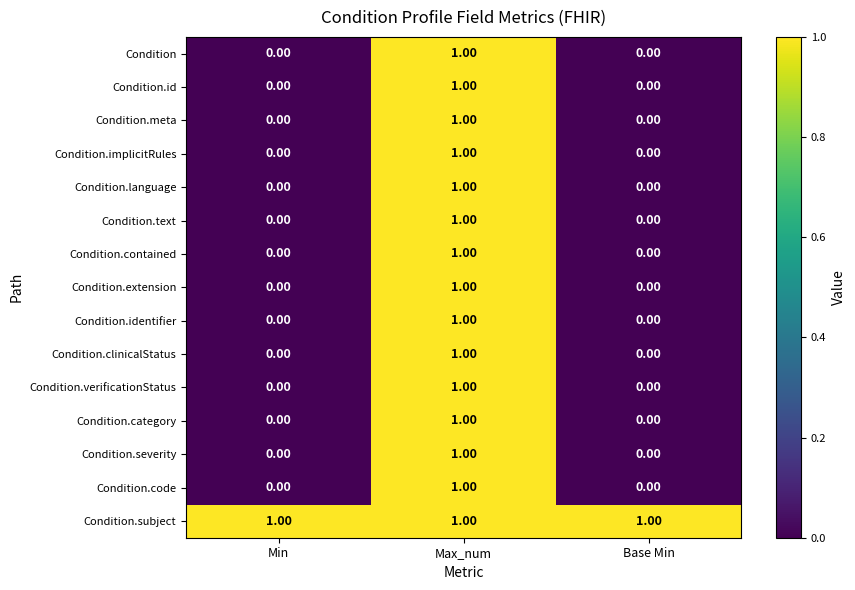

Which series has the largest total across all categories?

Condition.subject